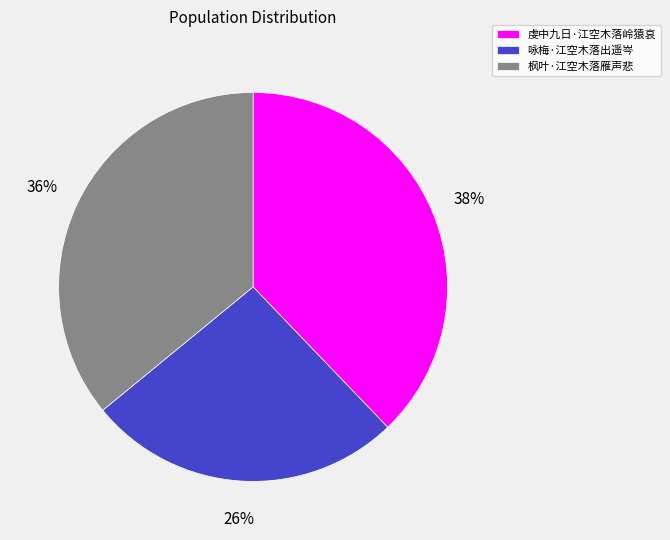

Which category has the smallest portion of the pie?

咏梅·江空木落出遥岑